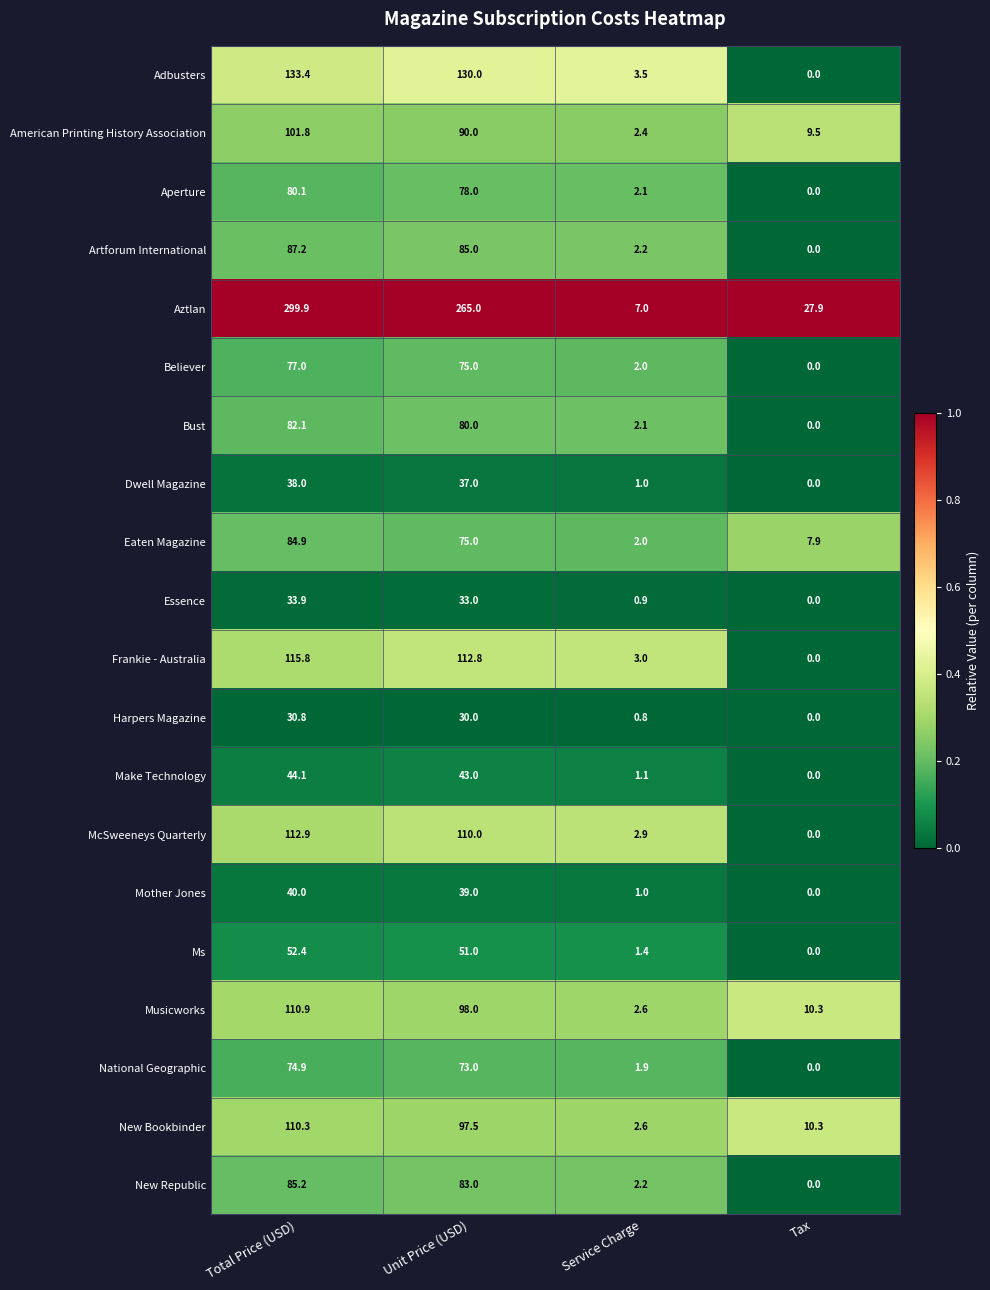

What is the sum of the Essence values at Total Price (USD) and Service Charge?

34.8